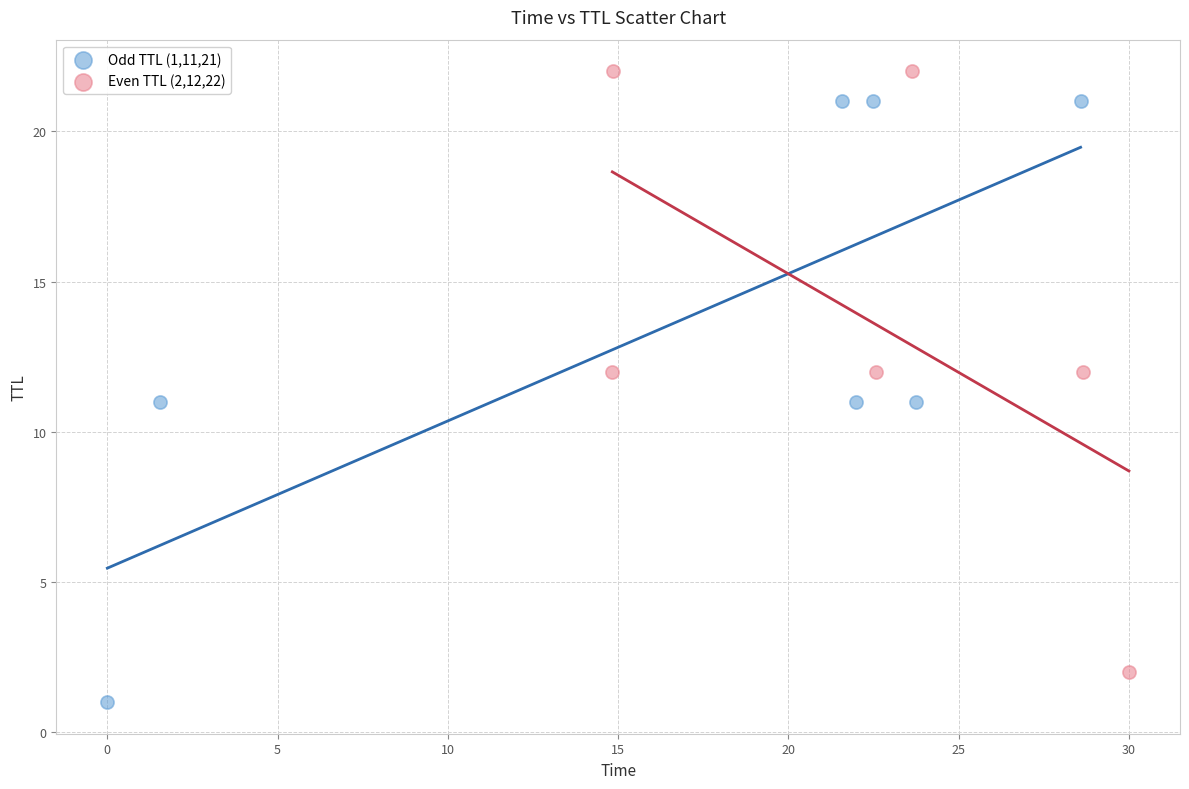

Which series reaches the maximum Y coordinate?

Even TTL (2,12,22)